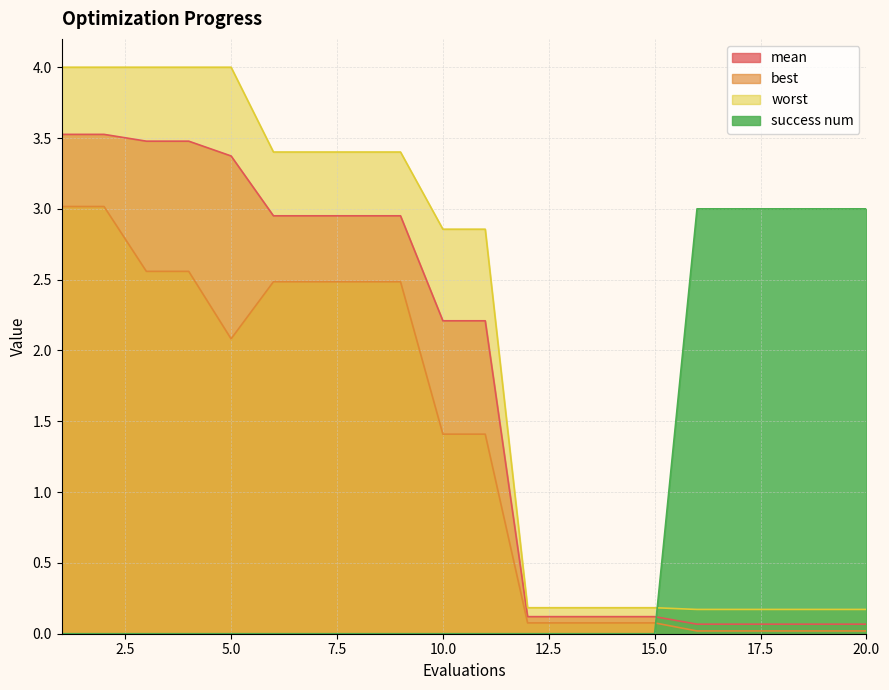

True or false: best and worst intersect in this chart.

False